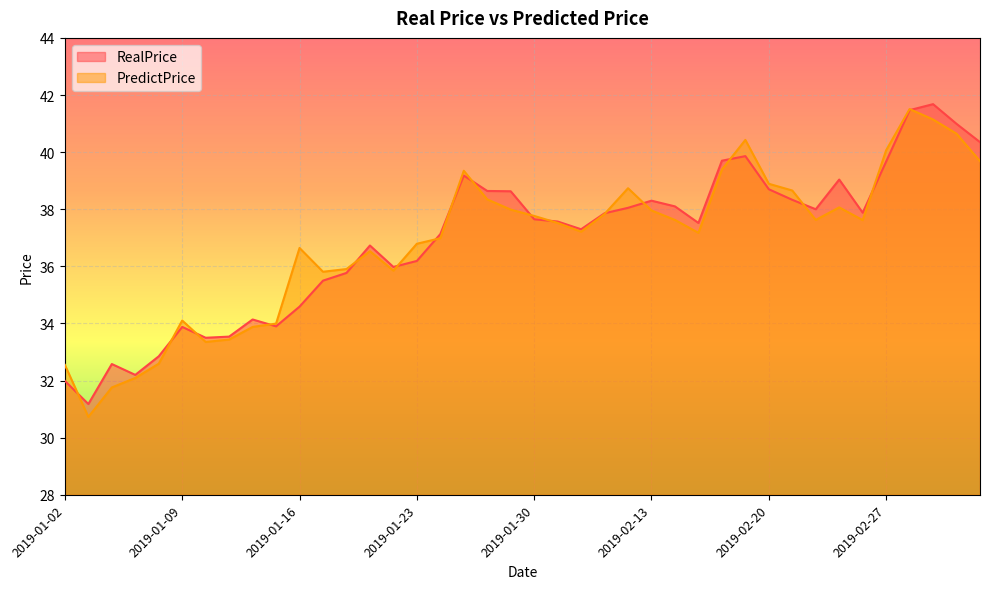

Which has a higher value, 2019-02-19 or 2019-01-09?

2019-02-19